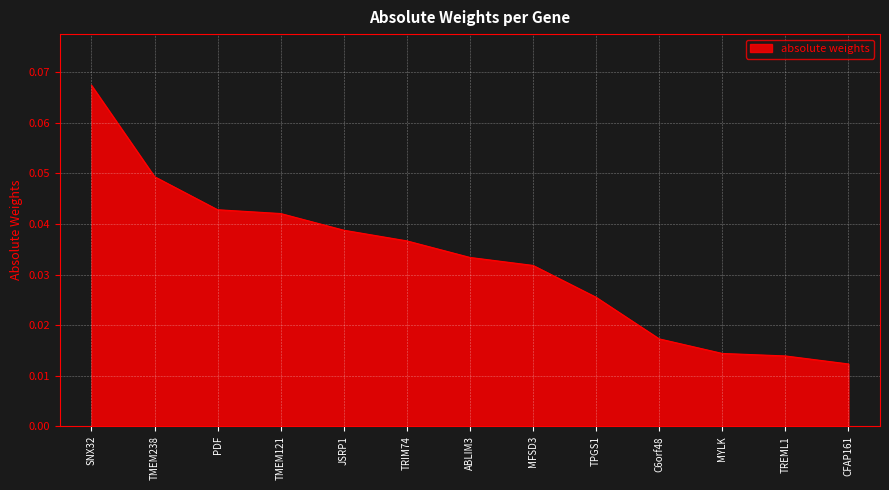

What position from the right is PDF?

11